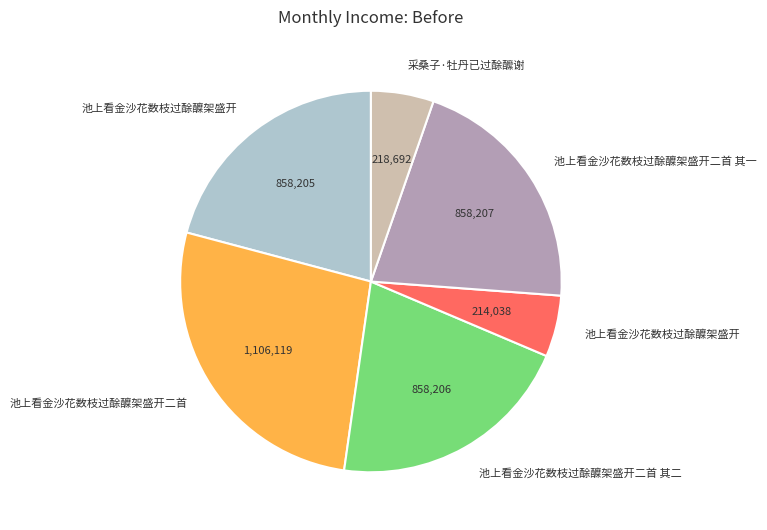

Is there any slice that represents more than half of the pie?

No